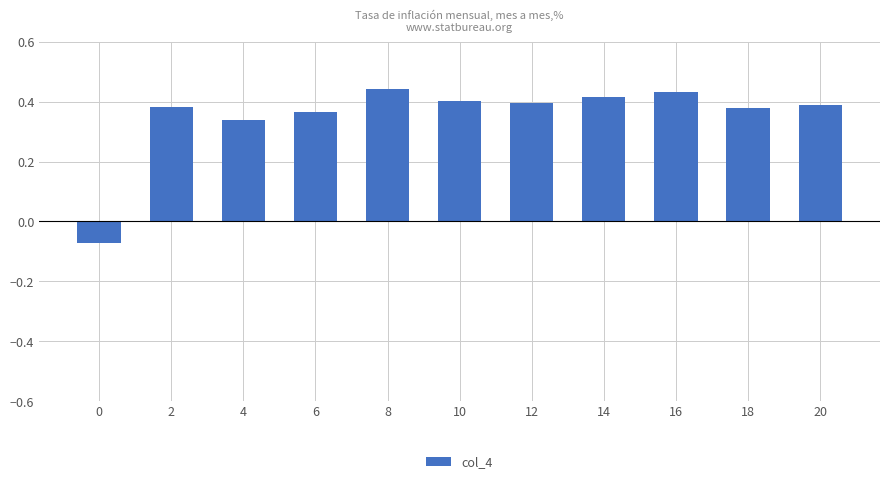

What is the difference between the second highest and minimum values?

0.5